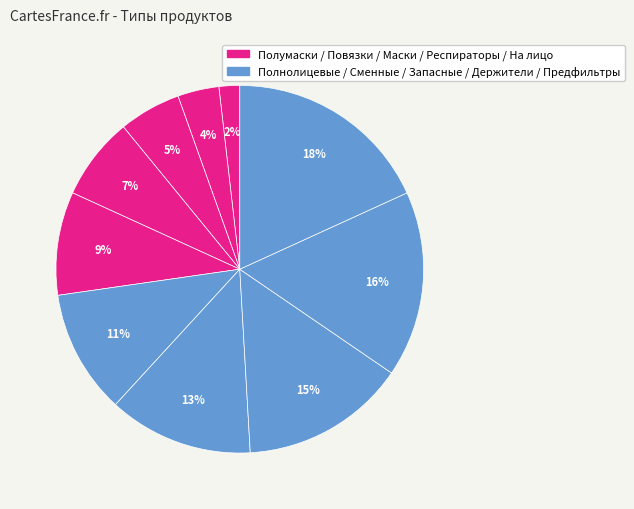

How many slices are in this pie chart?

10